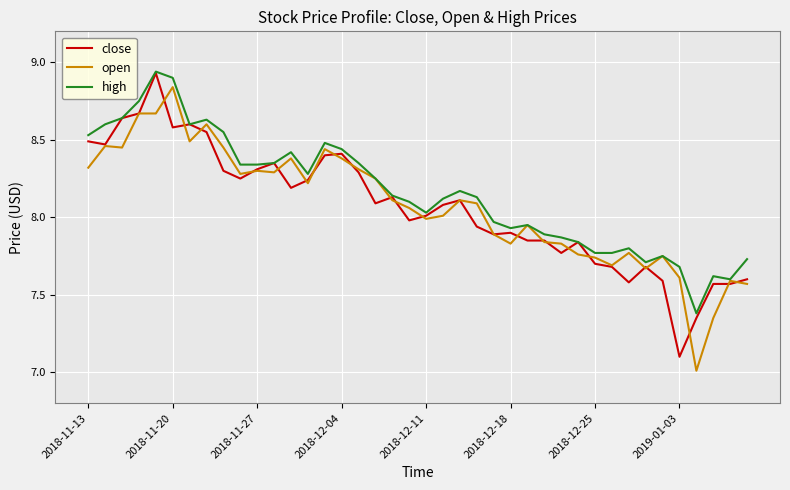

What is the smallest value displayed?

7.0